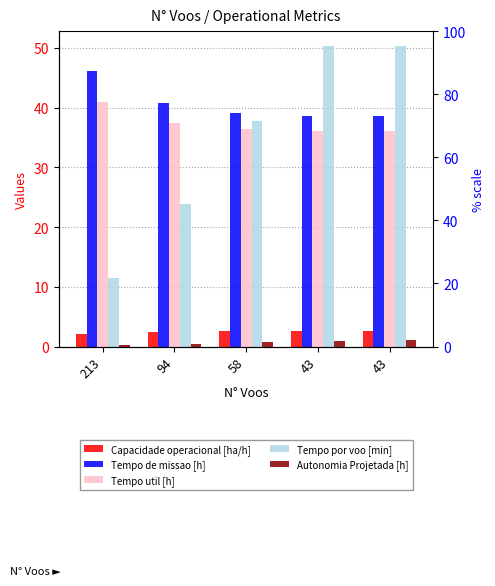

What is the difference between the maximum and minimum values in the Tempo de missao [h] series?

7.6